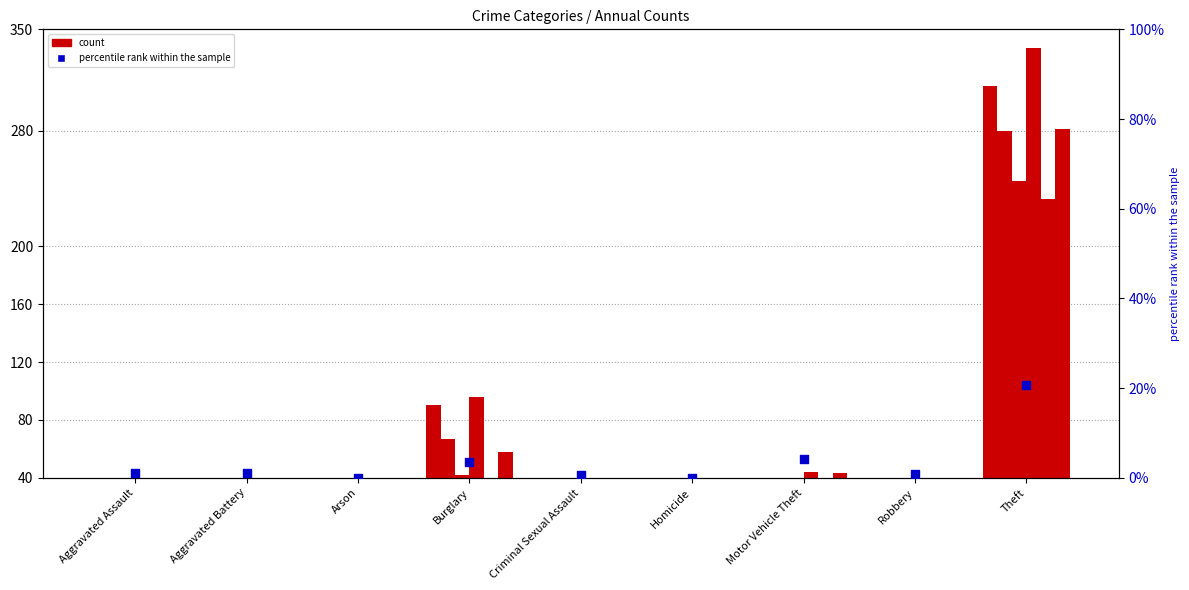

Approximately how many times larger is the value at Motor Vehicle Theft compared to Aggravated Battery?

3.8